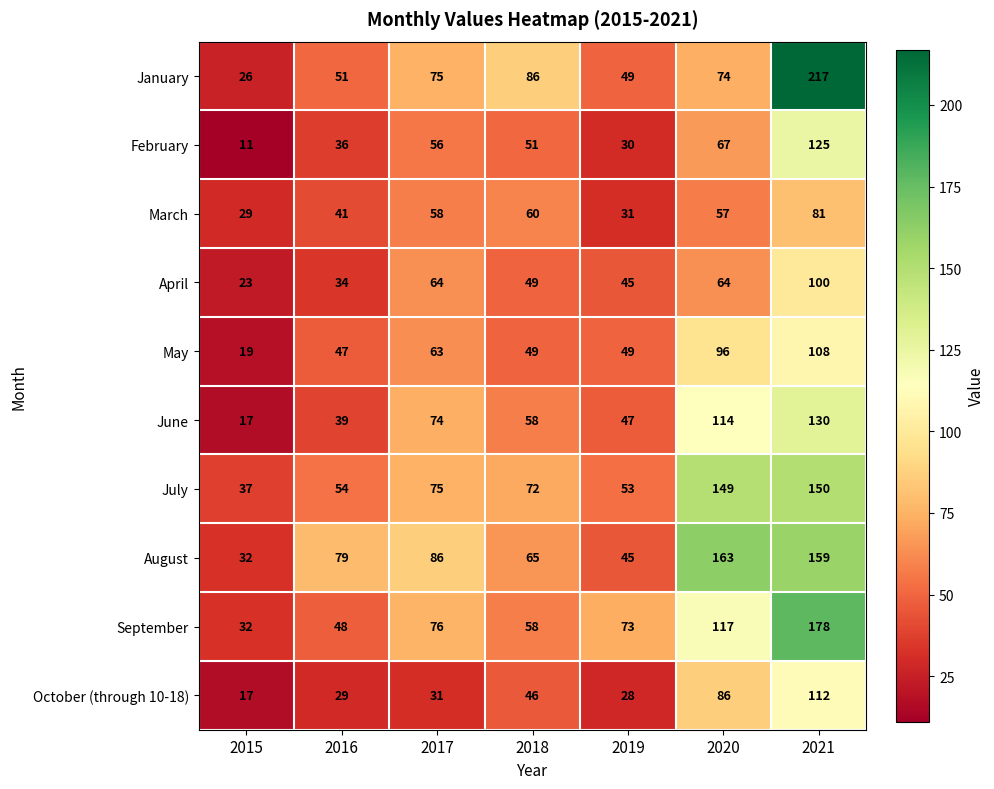

What is the difference between the maximum and minimum values in the May series?

89